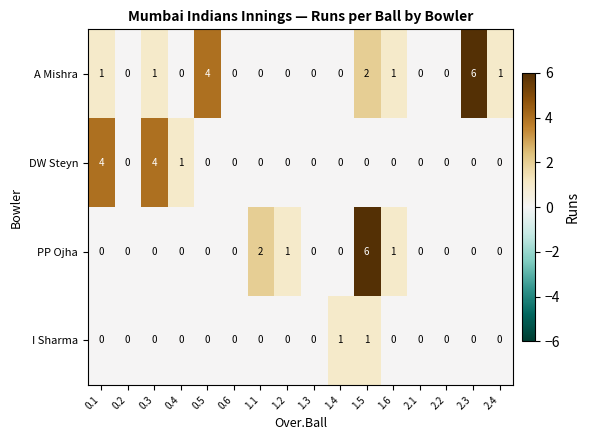

How many data points in PP Ojha are above 0?

4